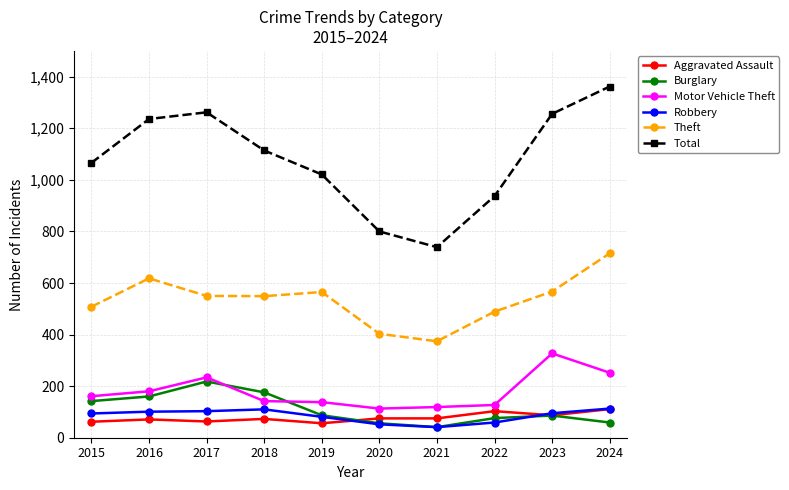

Is it true that Motor Vehicle Theft equals 278 at 2016?

False